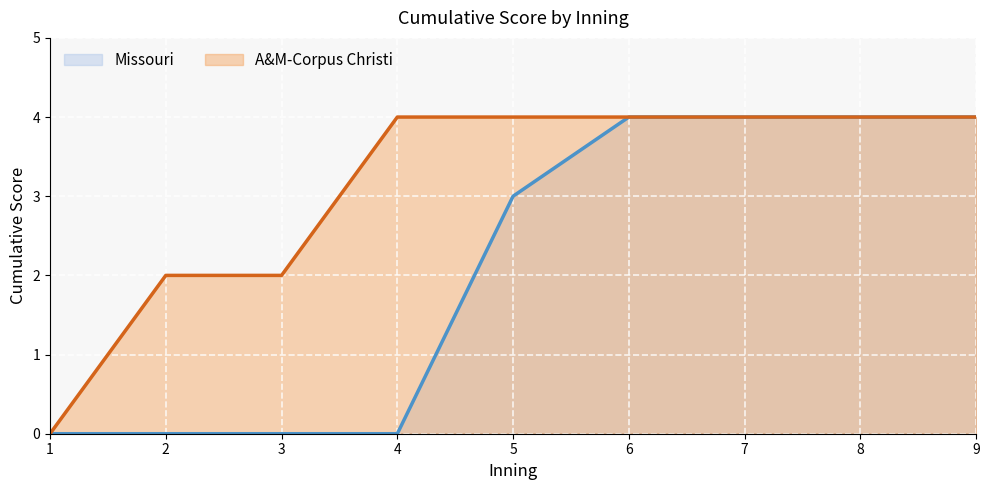

What is the sum of all Missouri values?

19